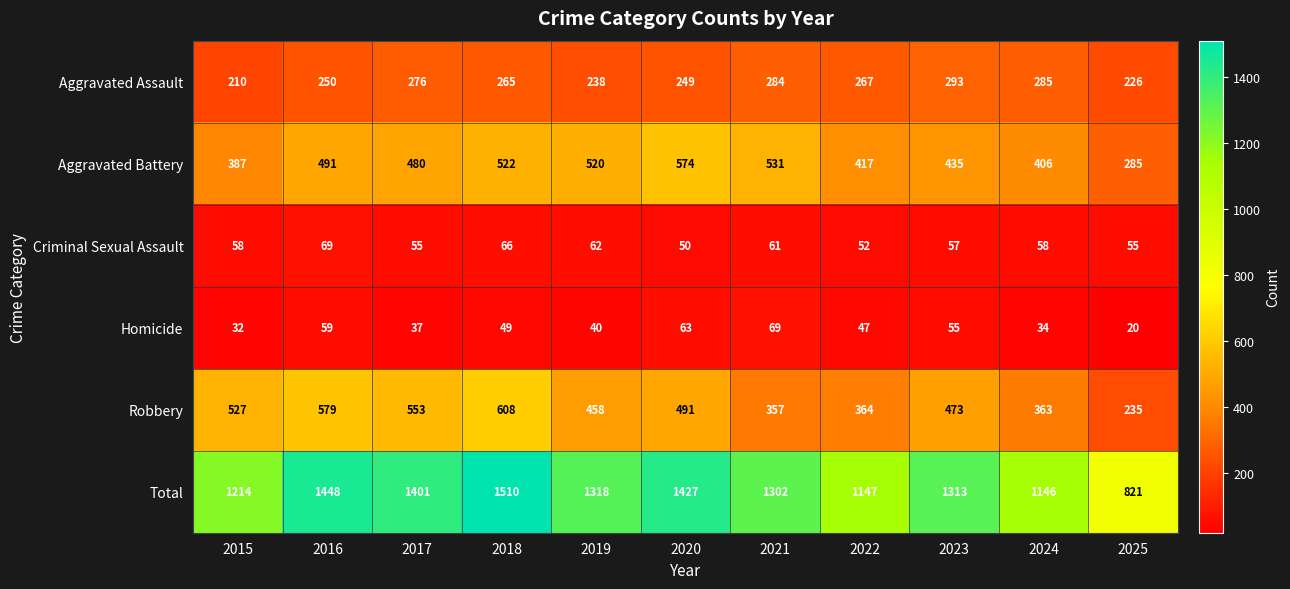

Where does the Aggravated Assault series first go above 265?

2017